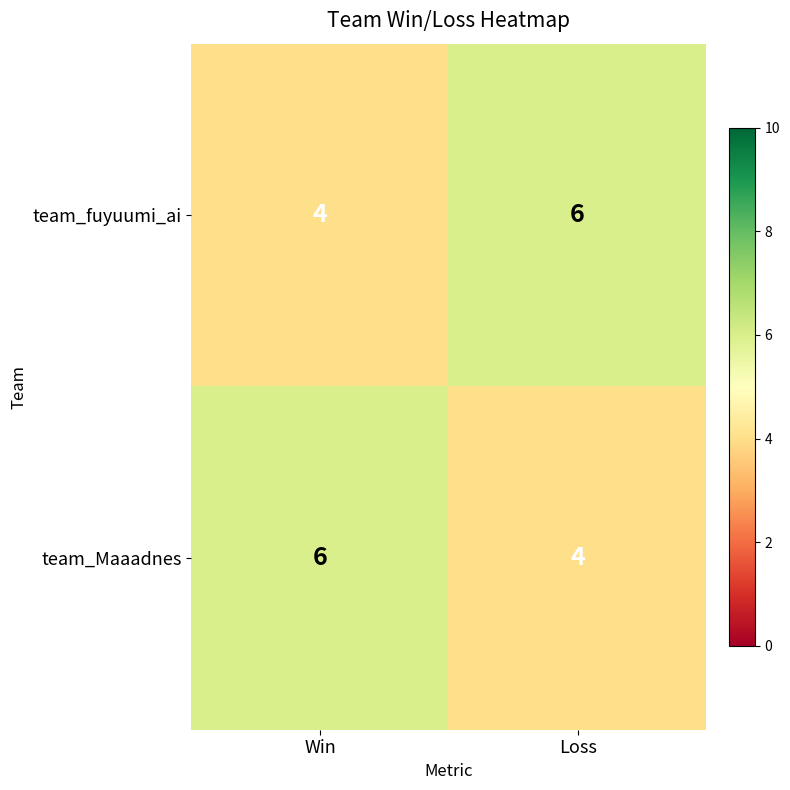

What is the total value across all series at Win?

10